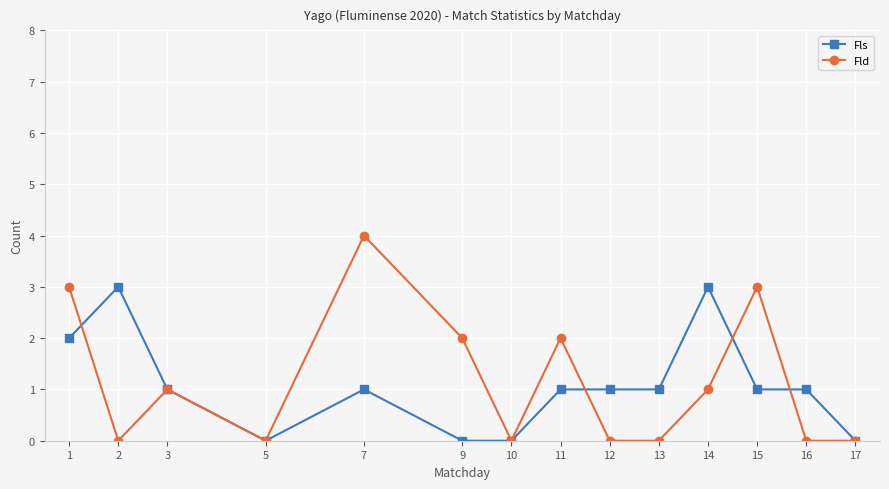

Is the value of Fls at 14 greater than the value of Fld at 10?

Yes